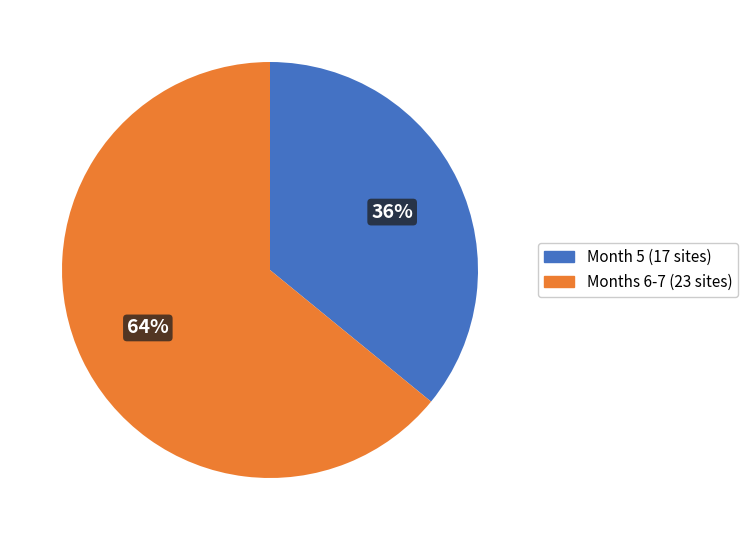

How many segments does this pie chart have?

2